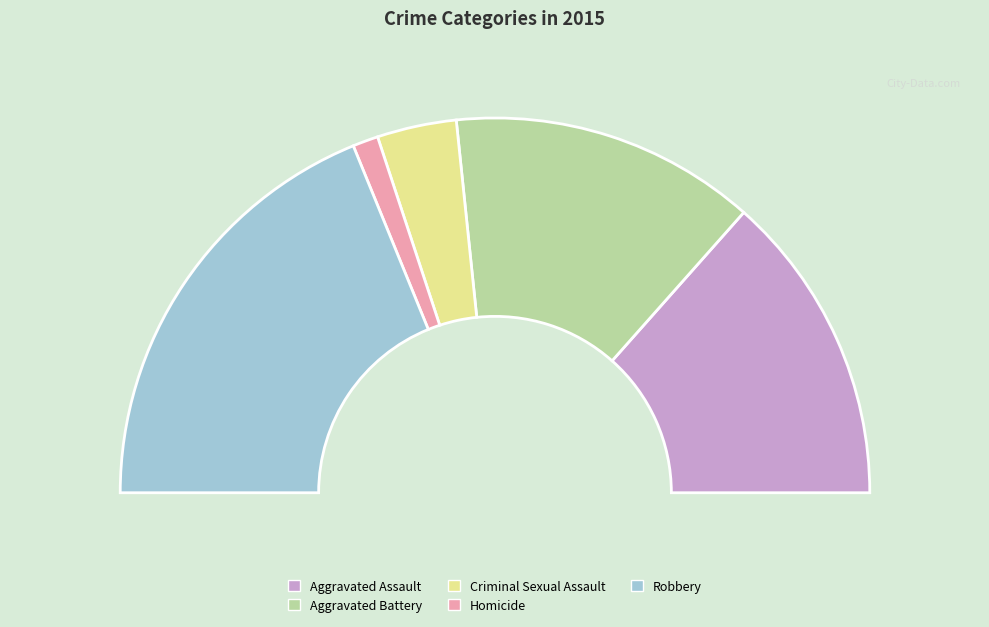

How many segments does this pie chart have?

5